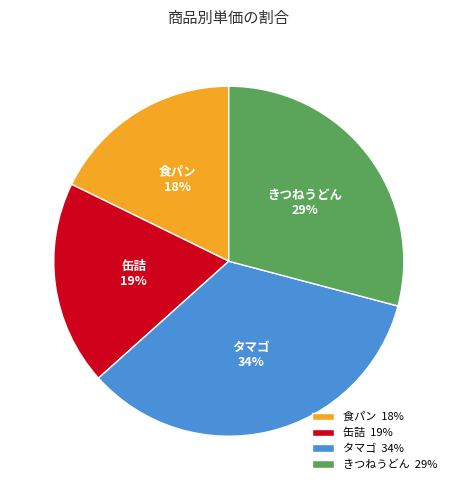

What is the largest slice in the pie chart?

タマゴ